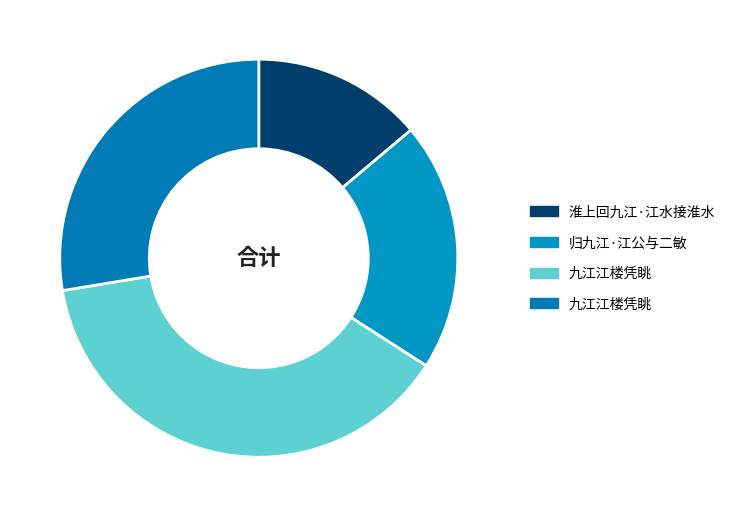

What is the smallest slice in the pie chart?

淮上回九江·江水接淮水